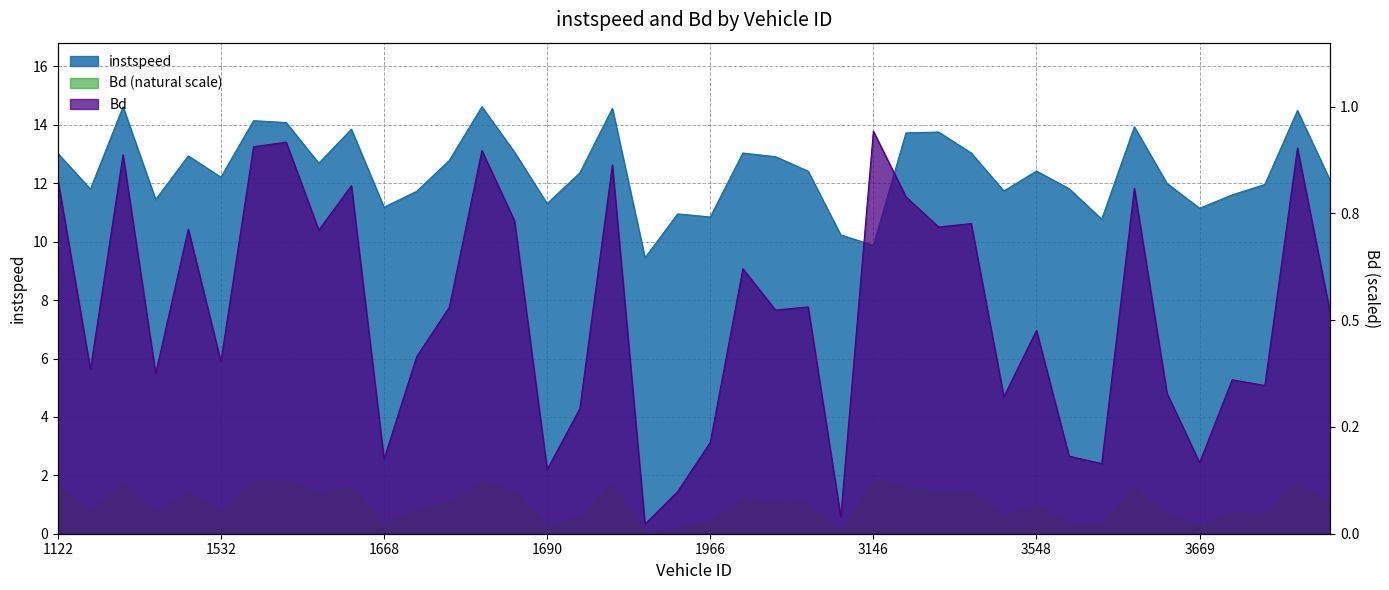

What is the sum of the instspeed values at 1973 and 3674?

24.9